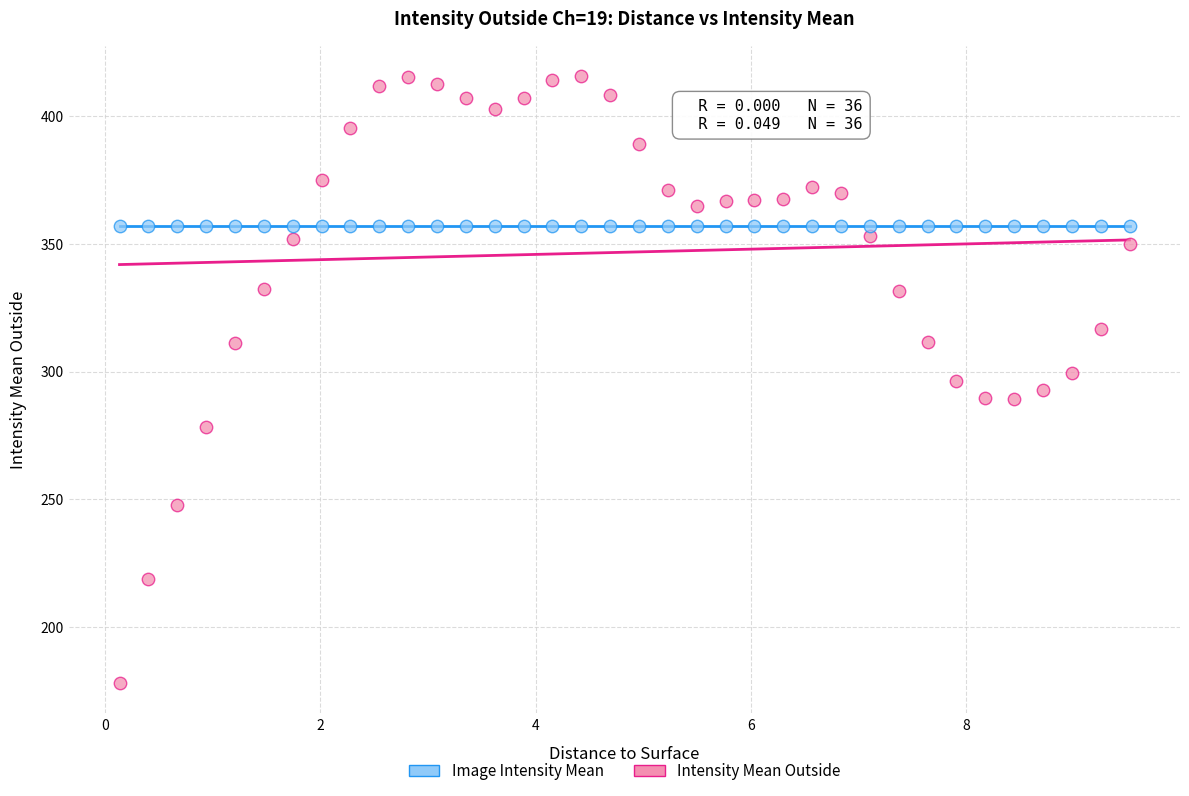

Which series reaches the maximum Y coordinate?

Intensity Mean Outside